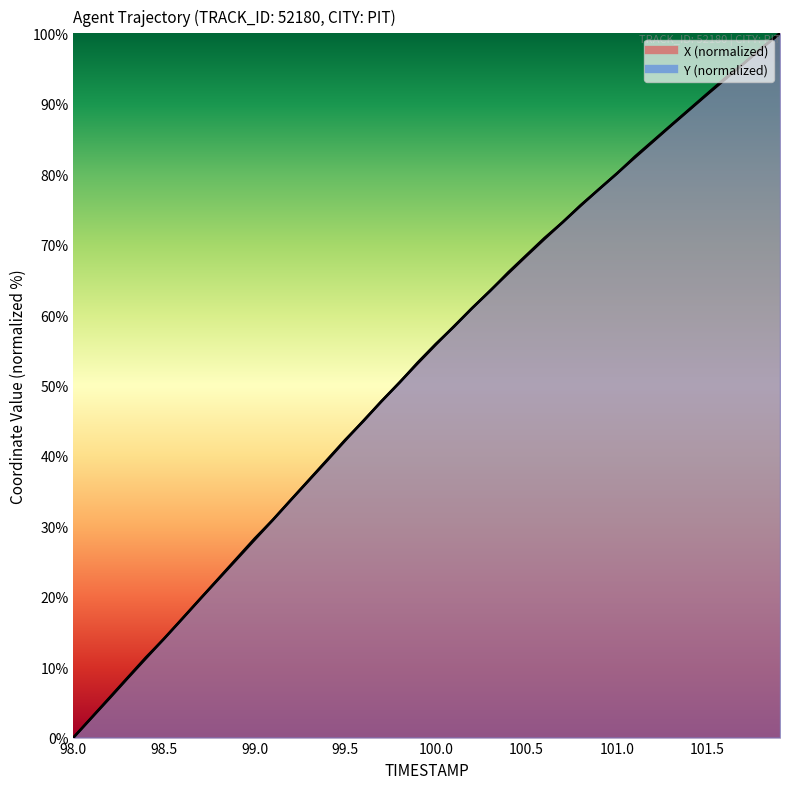

What is the sum of all Y values?

2107.7